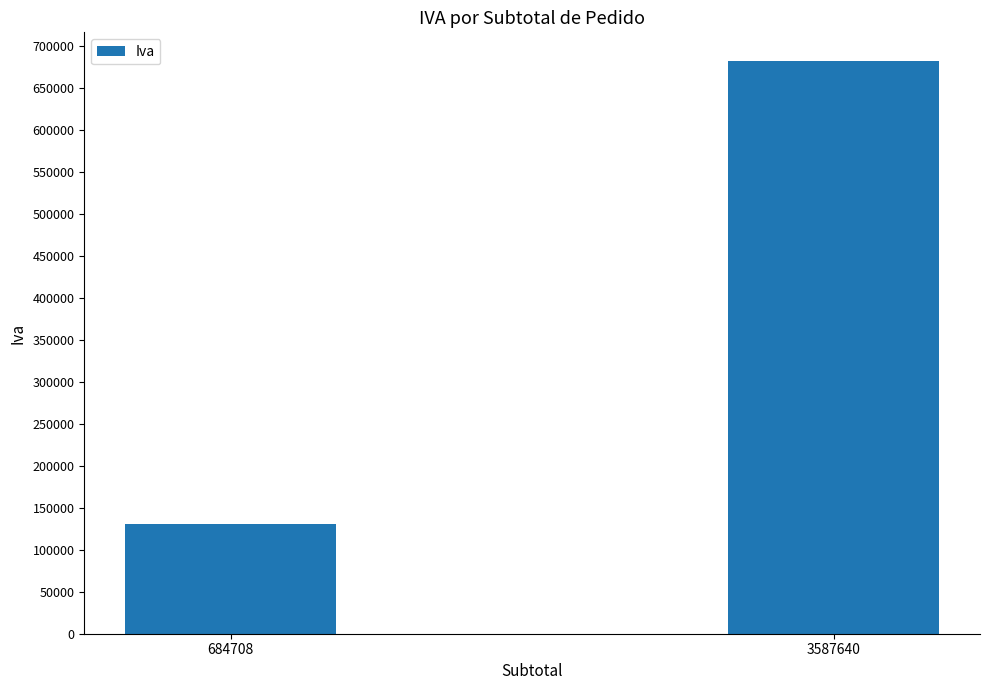

Reading left to right, extract all data points from this chart.

130094.5	681651.6